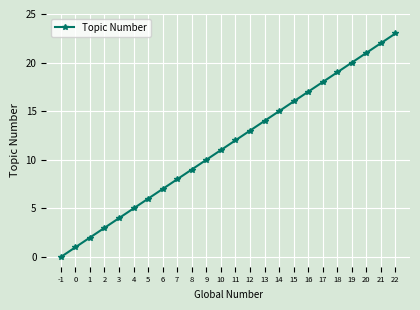

List the labels in order of value, smallest first.

-1, 0, 1, 2, 3, 4, 5, 6, 7, 8, 9, 10, 11, 12, 13, 14, 15, 16, 17, 18, 19, 20, 21, 22